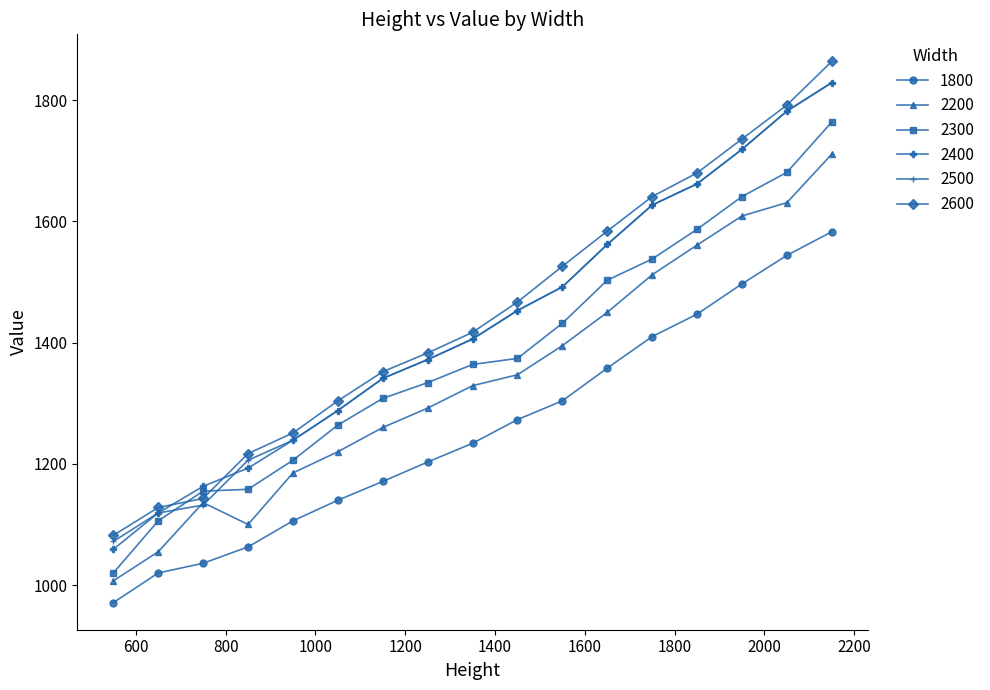

What is the value of the 2300 point at the 12th from the left?

1503